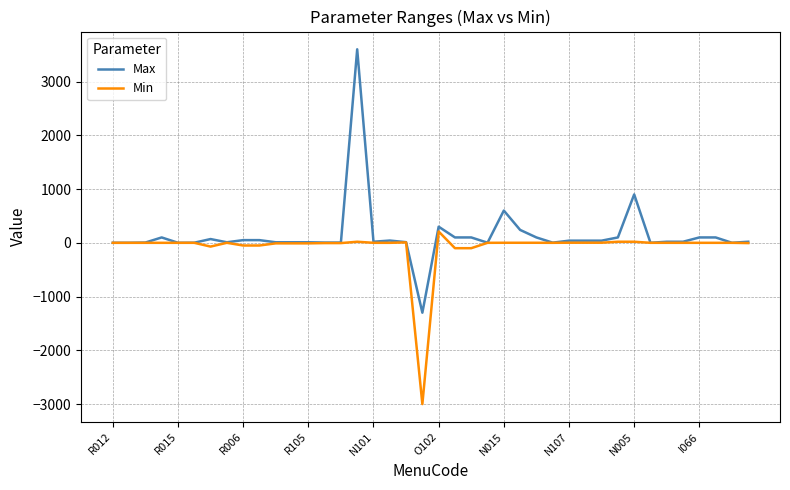

What is the maximum value for Max?

3600.0